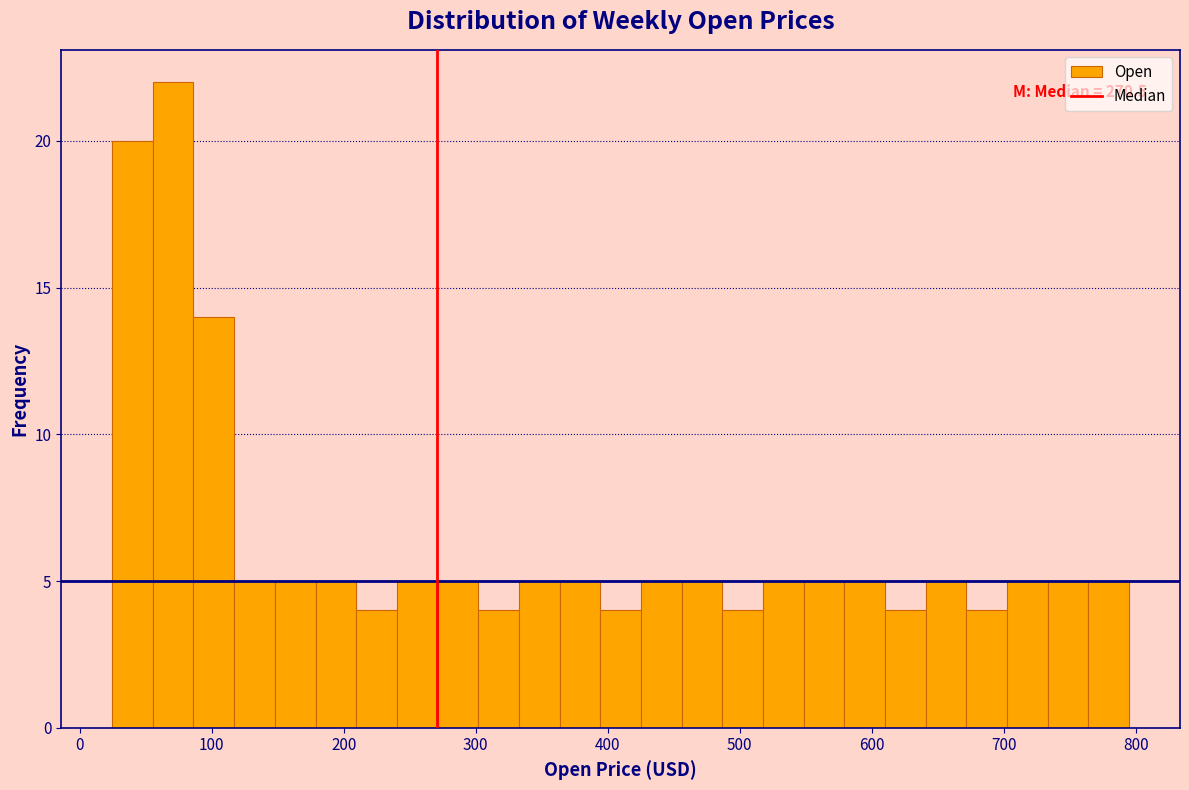

Around what value on the x-axis is the tallest bar? Give the approximate position of its centre, as read against the axis.

70